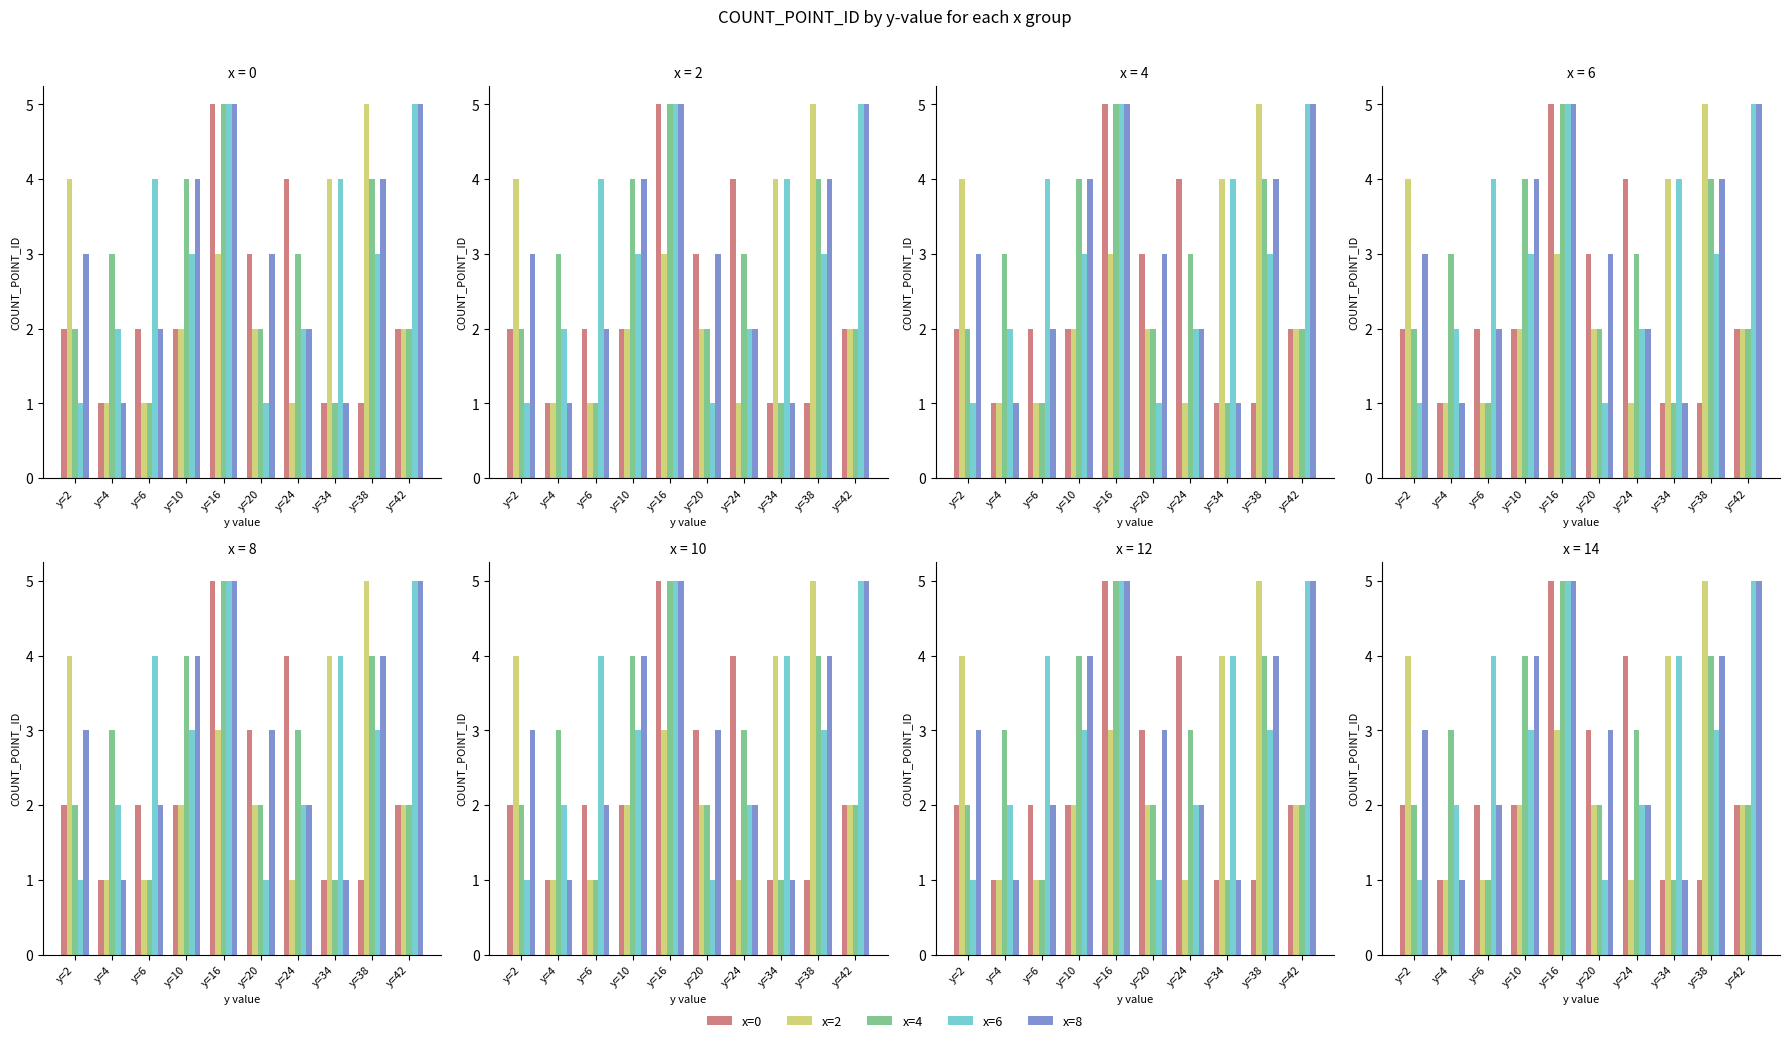

What is the difference between the highest and lowest values at y=4?

2